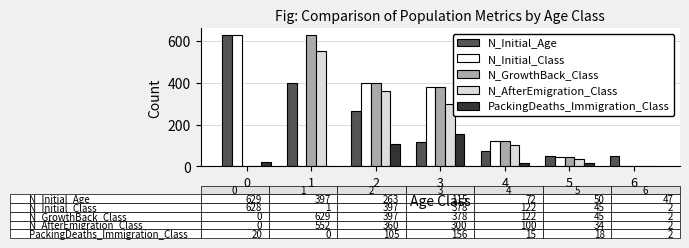

What is the spread (max minus min) of values at 5?

32